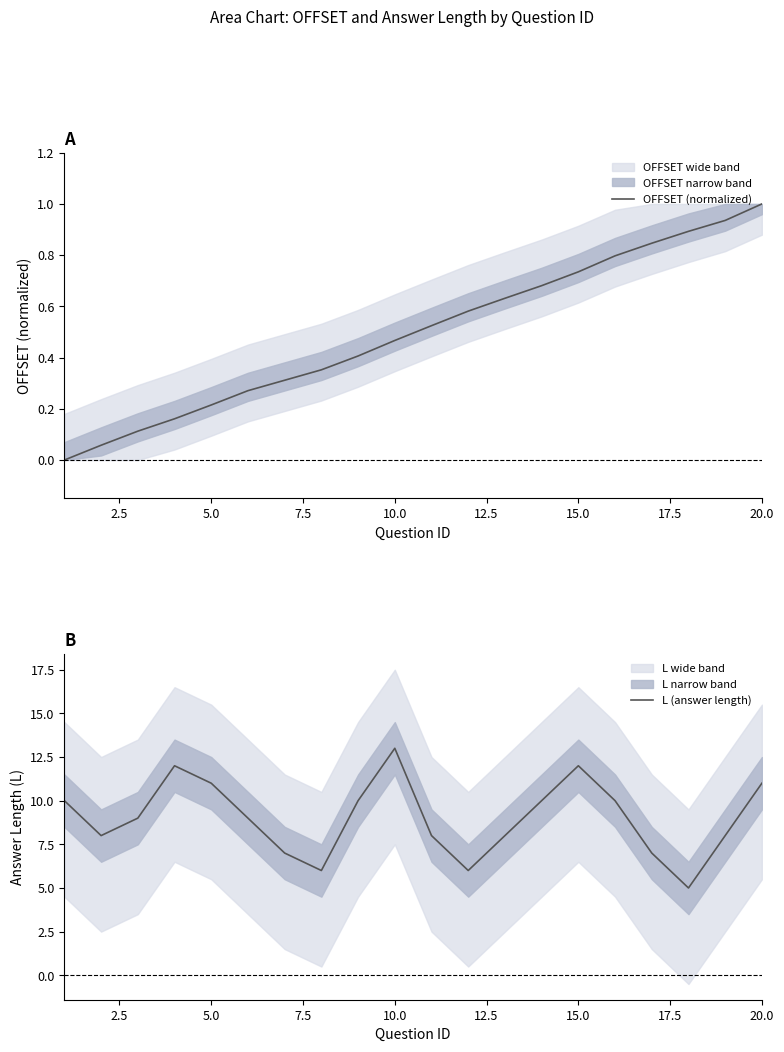

At how many categories does at least one series exceed 1?

20